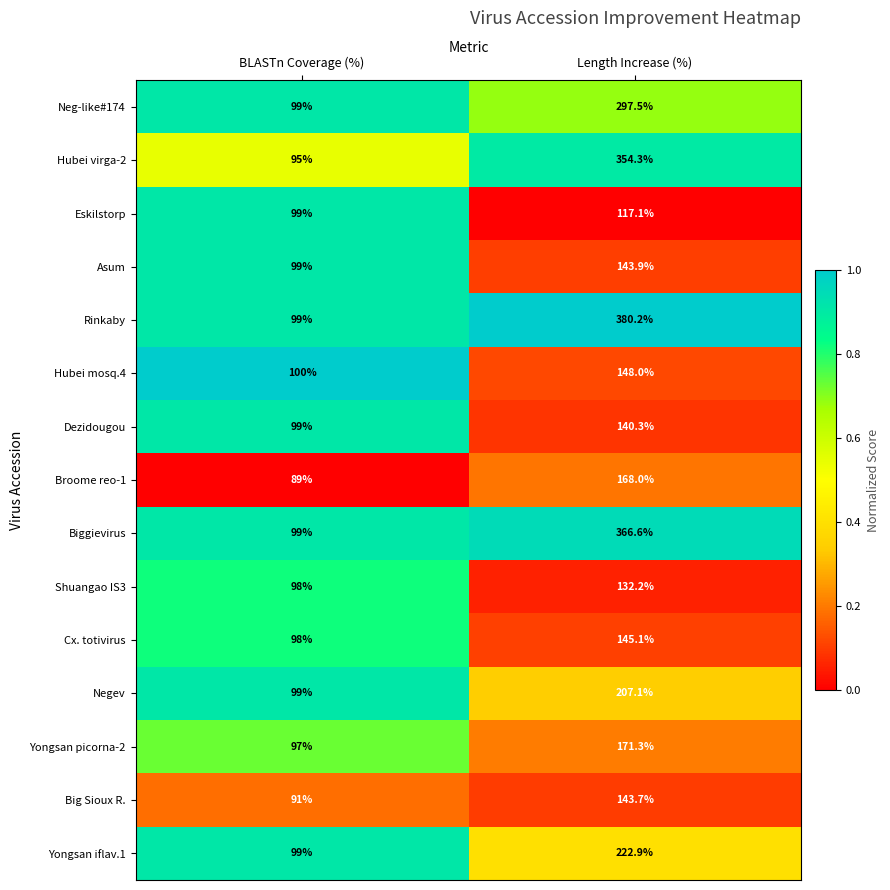

Reading left to right, extract all data points from this chart.

Neg-like#174: BLASTn Coverage (%)=99.0	Length Increase (%)=297.5
Hubei virga-2: BLASTn Coverage (%)=95.0	Length Increase (%)=354.3
Eskilstorp: BLASTn Coverage (%)=99.0	Length Increase (%)=117.1
Asum: BLASTn Coverage (%)=99.0	Length Increase (%)=143.9
Rinkaby: BLASTn Coverage (%)=99.0	Length Increase (%)=380.2
Hubei mosq.4: BLASTn Coverage (%)=100.0	Length Increase (%)=148.0
Dezidougou: BLASTn Coverage (%)=99.0	Length Increase (%)=140.3
Broome reo-1: BLASTn Coverage (%)=89.0	Length Increase (%)=168.0
Biggievirus: BLASTn Coverage (%)=99.0	Length Increase (%)=366.6
Shuangao IS3: BLASTn Coverage (%)=98.0	Length Increase (%)=132.2
Cx. totivirus: BLASTn Coverage (%)=98.0	Length Increase (%)=145.1
Negev: BLASTn Coverage (%)=99.0	Length Increase (%)=207.1
Yongsan picorna-2: BLASTn Coverage (%)=97.0	Length Increase (%)=171.3
Big Sioux R.: BLASTn Coverage (%)=91.0	Length Increase (%)=143.7
Yongsan iflav.1: BLASTn Coverage (%)=99.0	Length Increase (%)=222.9